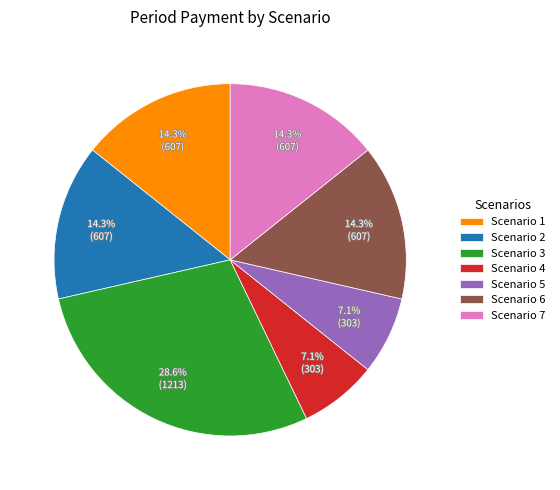

How much of the chart is everything except Scenario 1?

85.7%